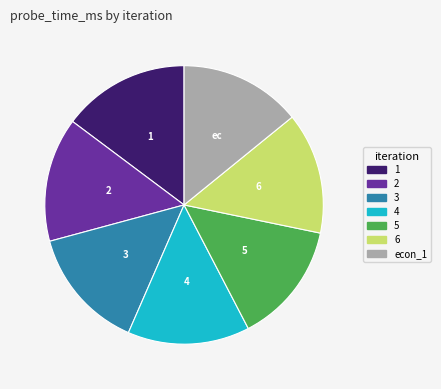

True or false: econ_1 accounts for 14% of the total.

True